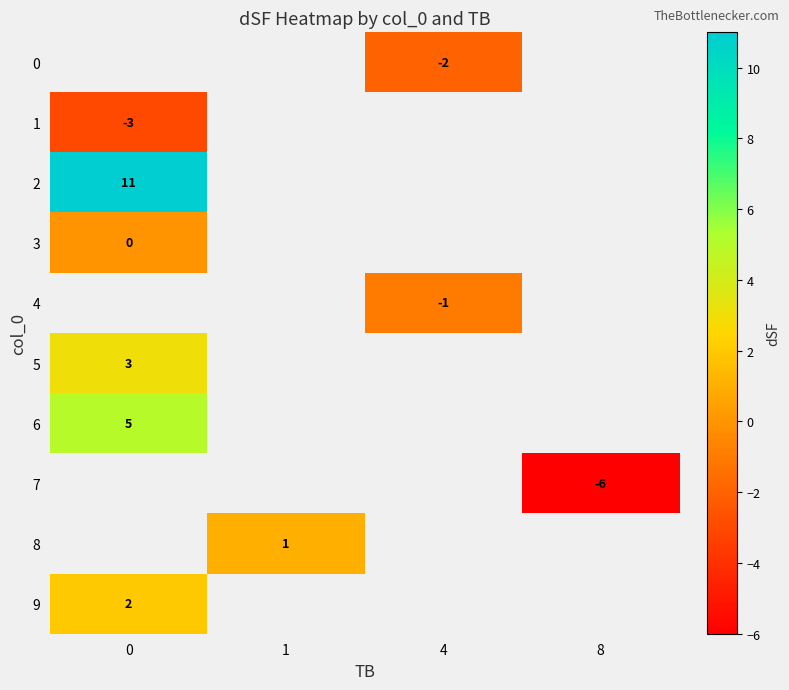

True or false: 5 has a value of 3 at 0.

True